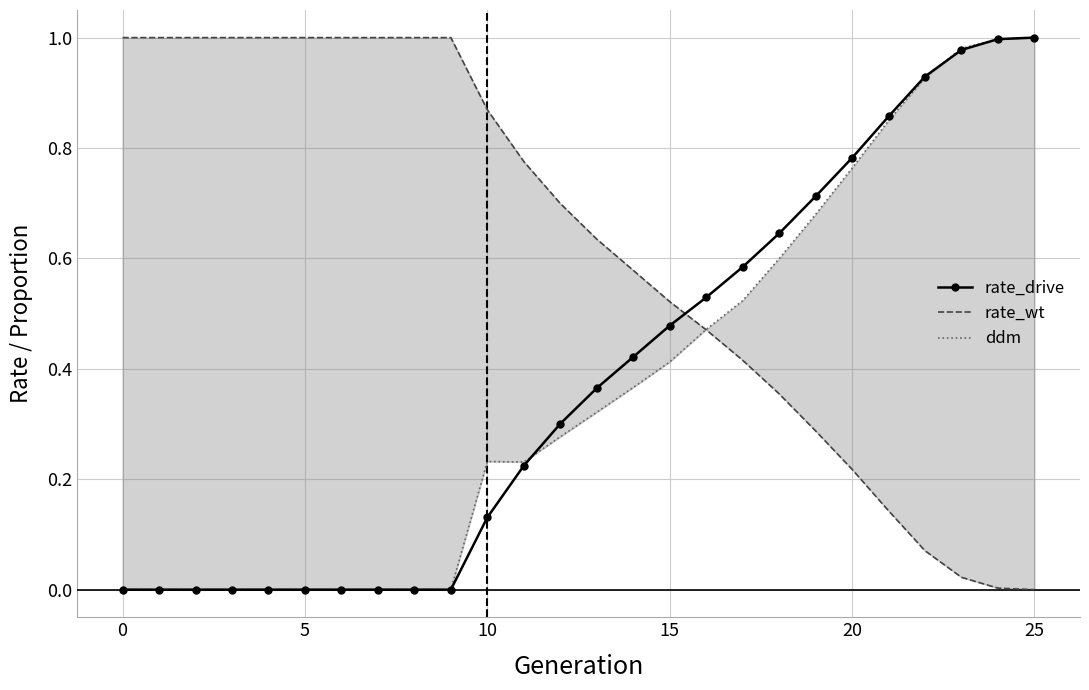

Is it true that rate_drive equals 0.7 at 5?

False